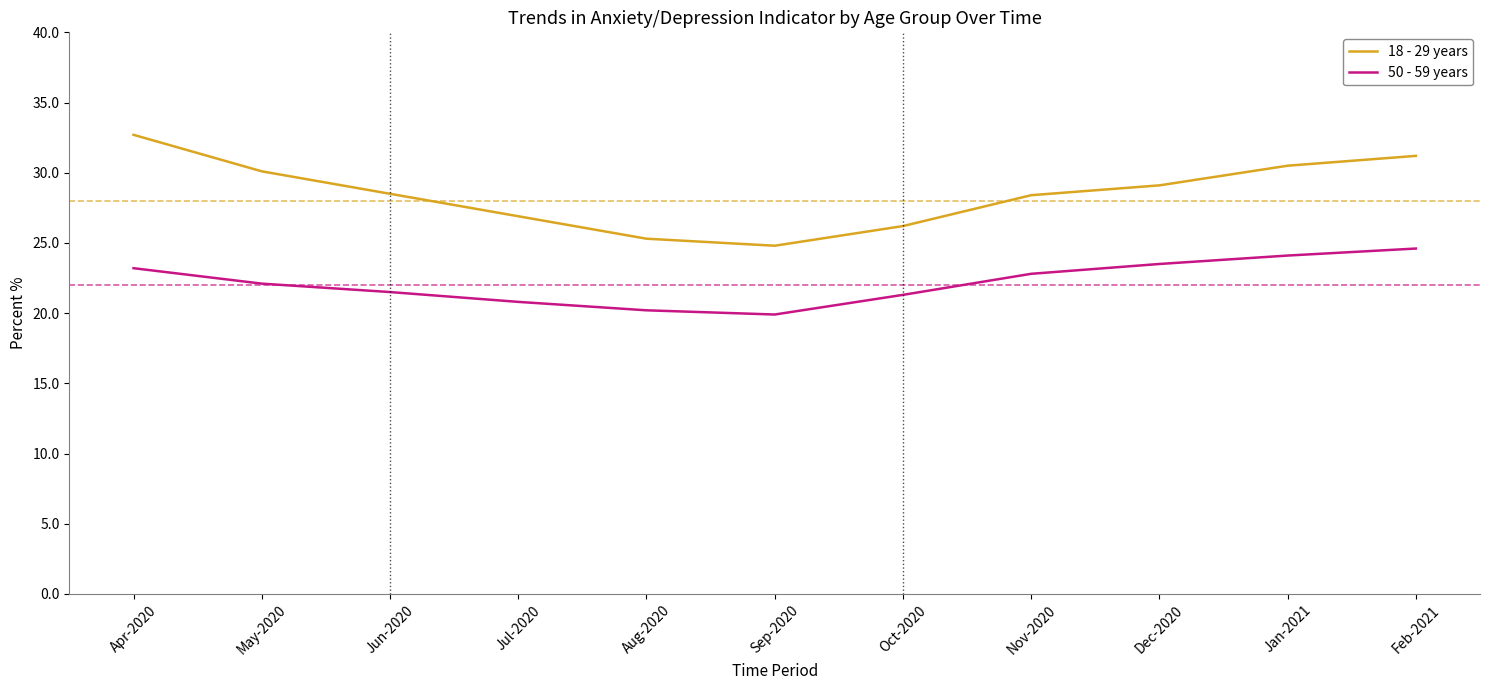

What is the maximum value for 18 - 29 years?

32.7